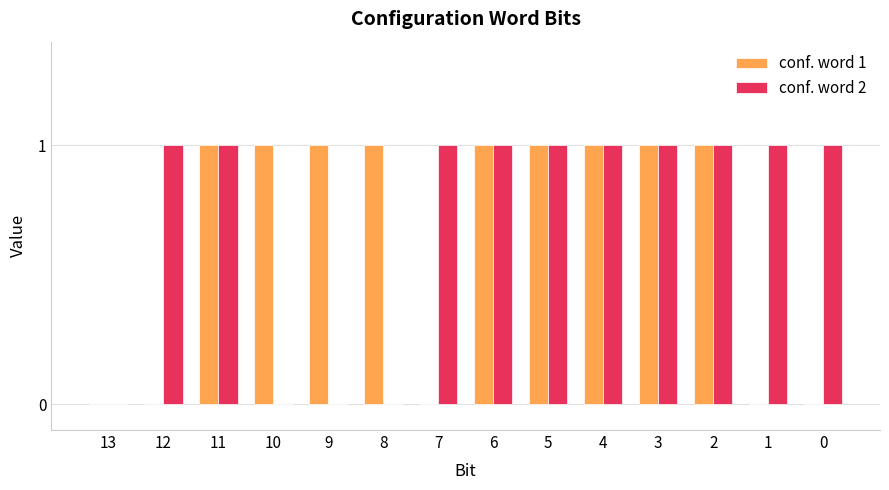

What is the average value of the conf. word 1 series?

1